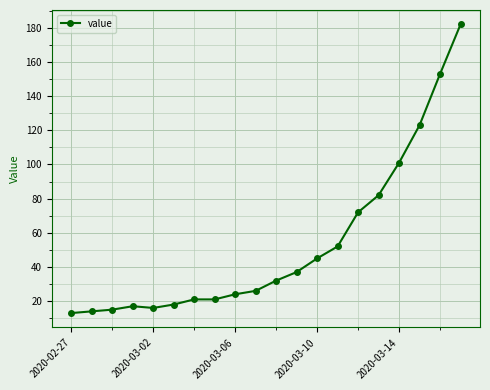

What is the difference between the maximum and minimum values?

169